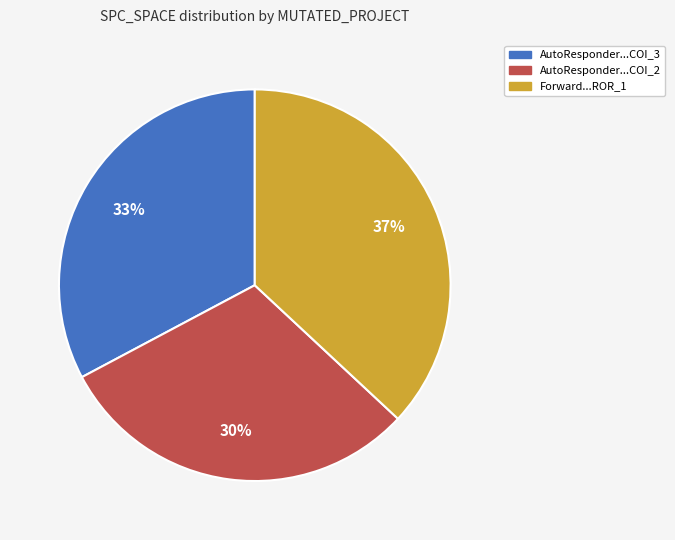

Does any single category account for the majority?

No